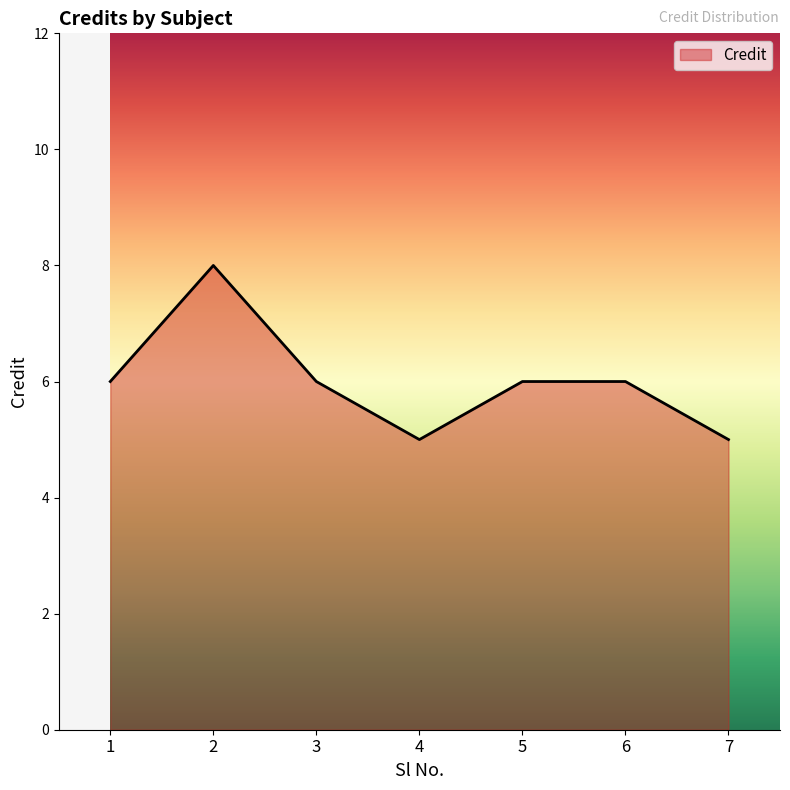

What is the smallest value displayed?

5